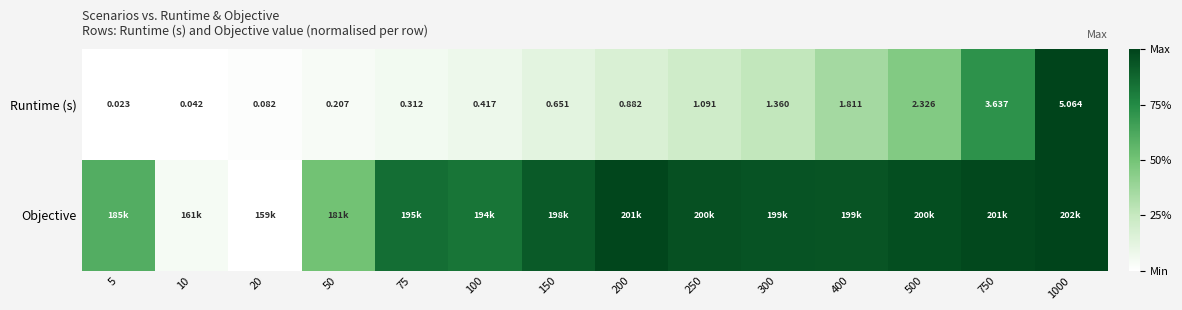

Which series has the largest range (max minus min)?

Runtime (s)